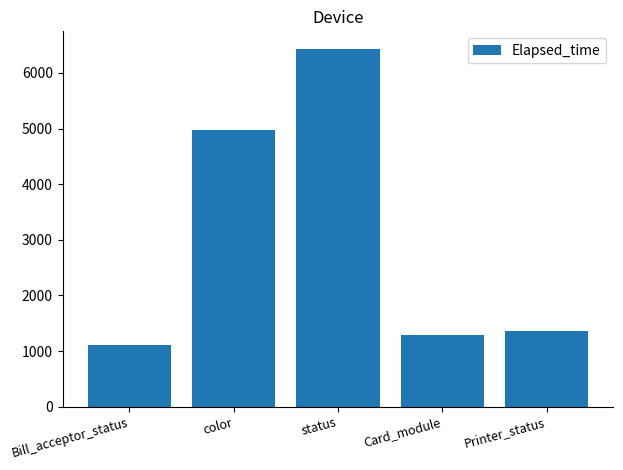

List the labels in order of value, largest first.

status, color, Printer_status, Card_module, Bill_acceptor_status